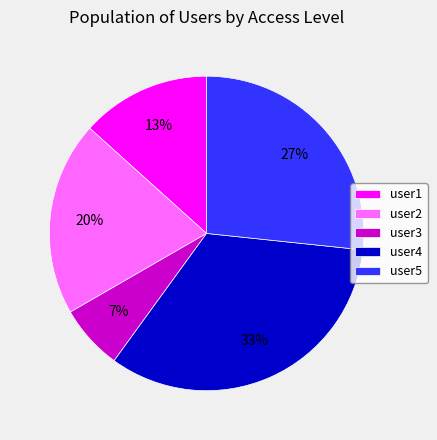

How many slices are in this pie chart?

5